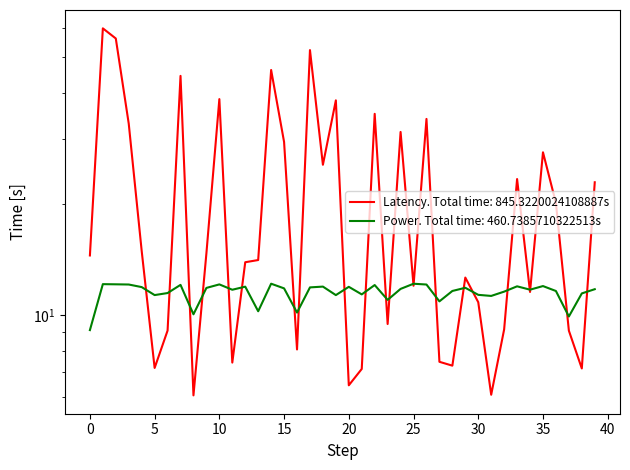

Which series has the largest total across all categories?

latency